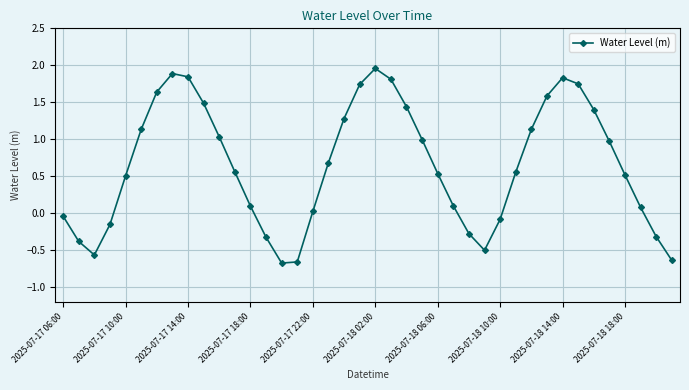

What is the difference between the maximum and second lowest values?

2.6